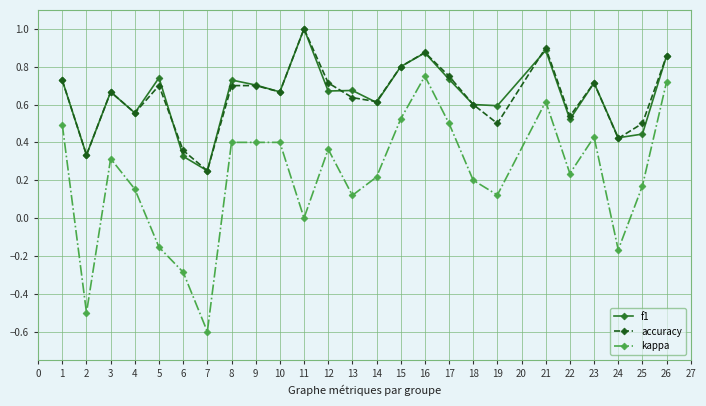

At which category does accuracy reach its first local valley?

2